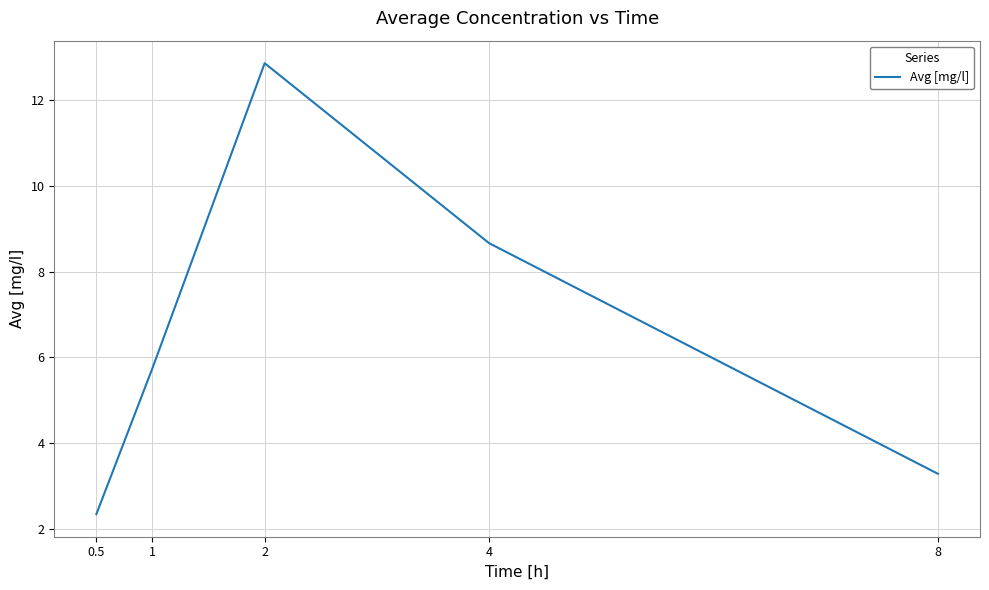

What is the change in value from 1 to 2?

+7.1